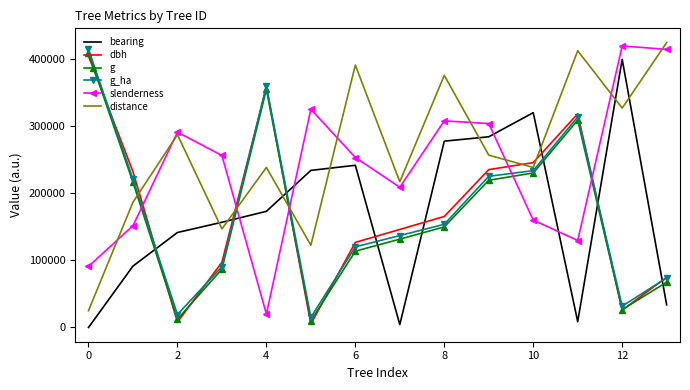

How many values in the distance series are below 257061?

7